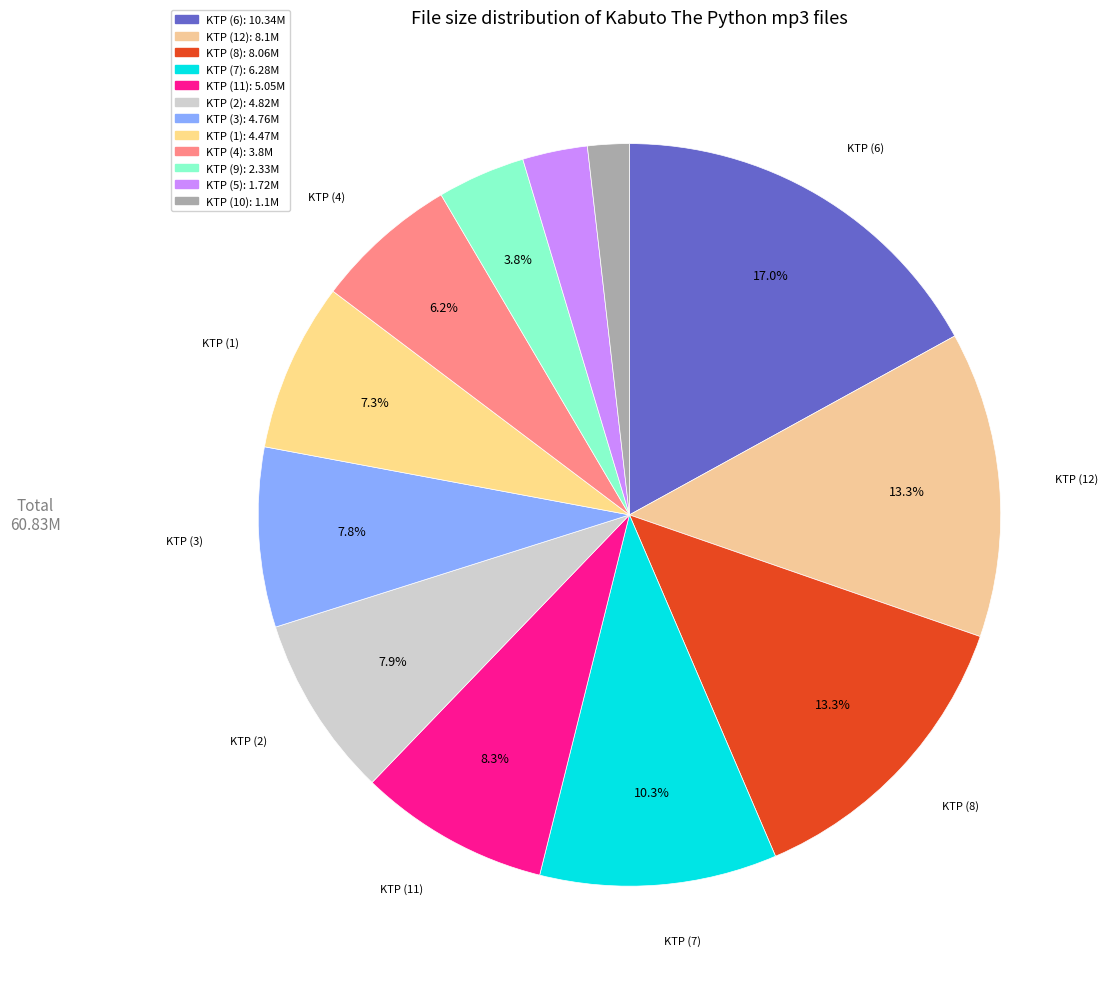

What is the smallest slice in the pie chart?

Kabuto The Python (10).mp3